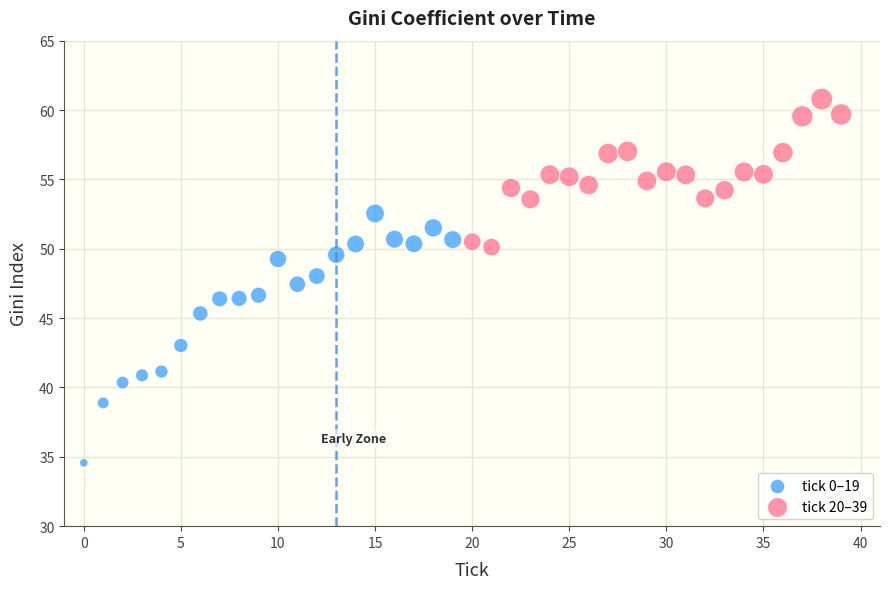

Which series reaches the maximum Y coordinate?

tick 20–39